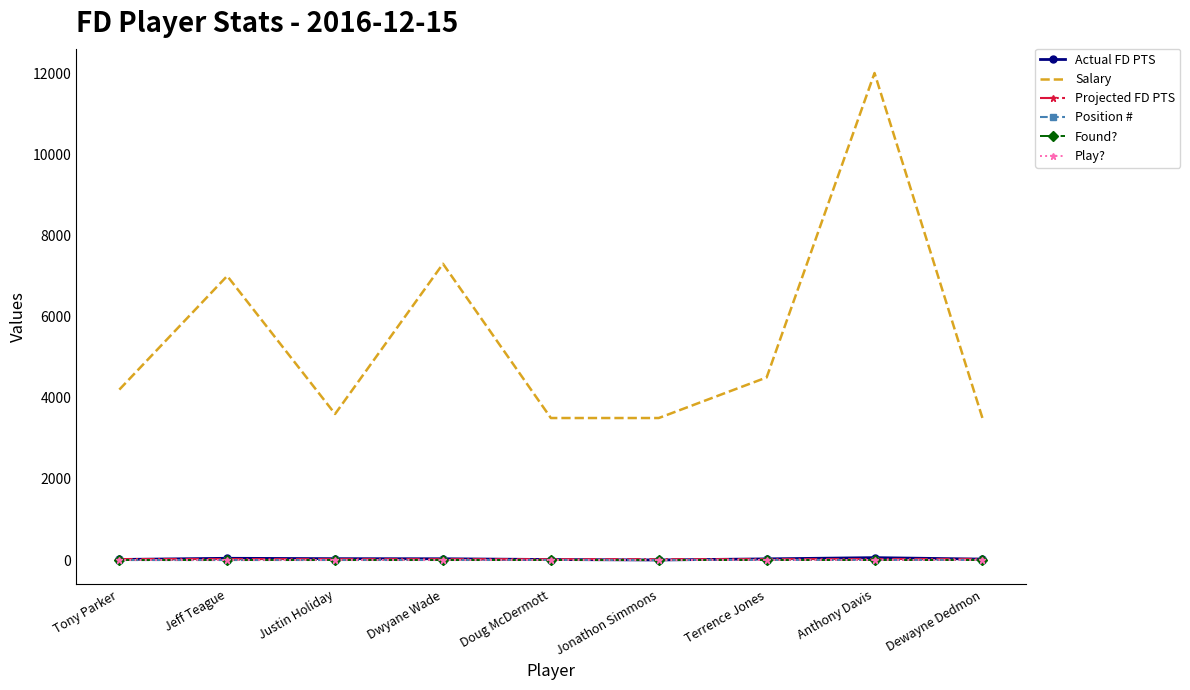

At which category does the chart reach its peak across all series?

Anthony Davis